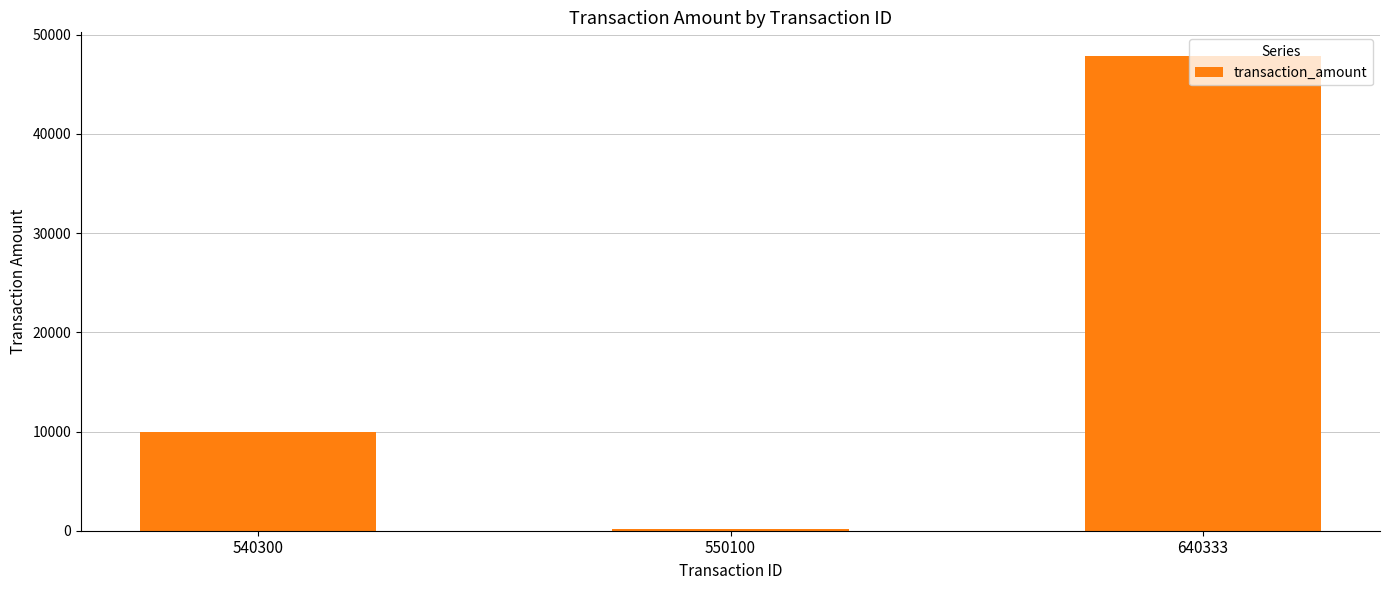

At which category does the chart reach its peak across all series?

640333